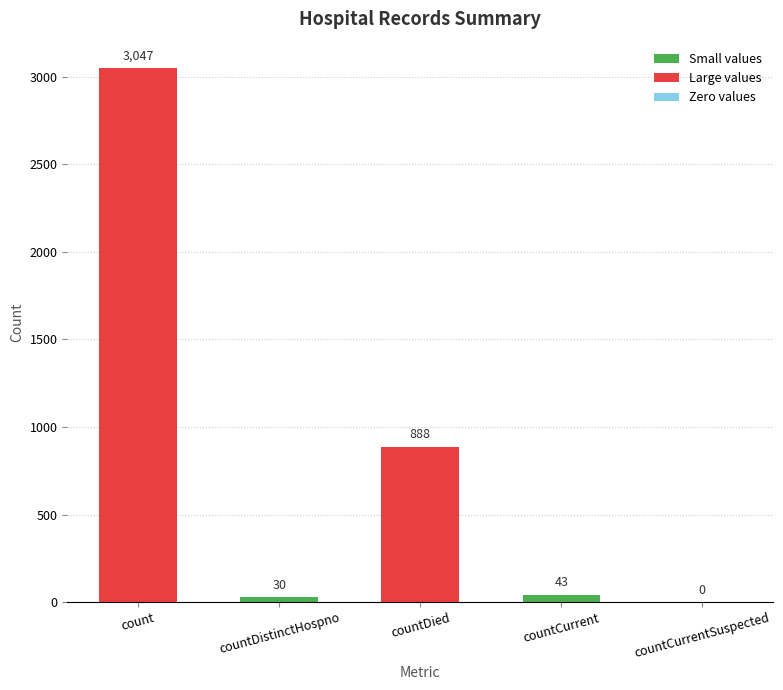

Reading left to right, what are all the values shown in this chart?

3047	30	888	43	0